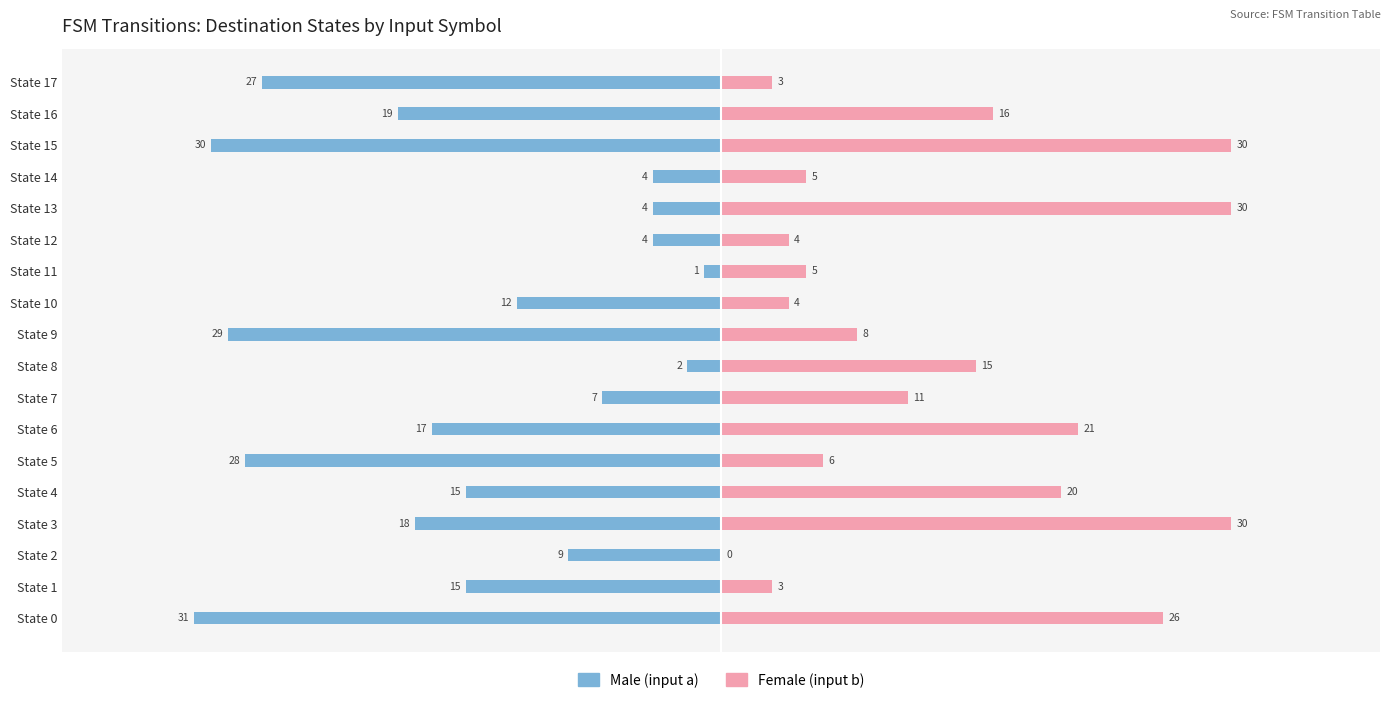

What is the difference between the maximum and minimum values in the Female (input b) series?

30